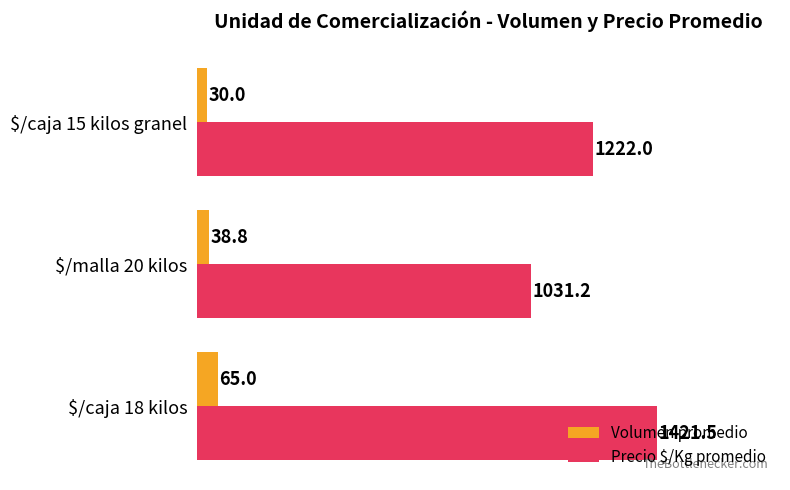

What is the approximate value of Volumen promedio at $/caja 15 kilos granel?

30.0